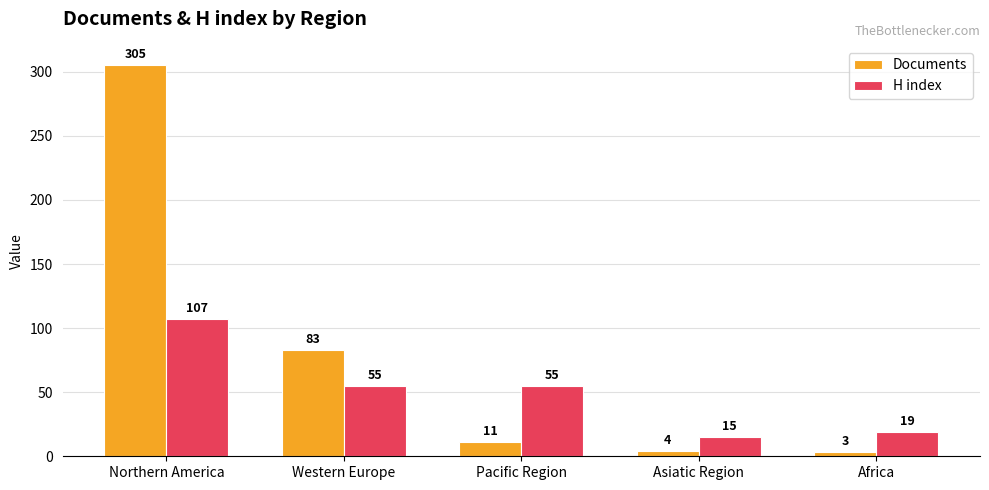

Rank the series by their maximum value, from lowest to highest.

H index, Documents